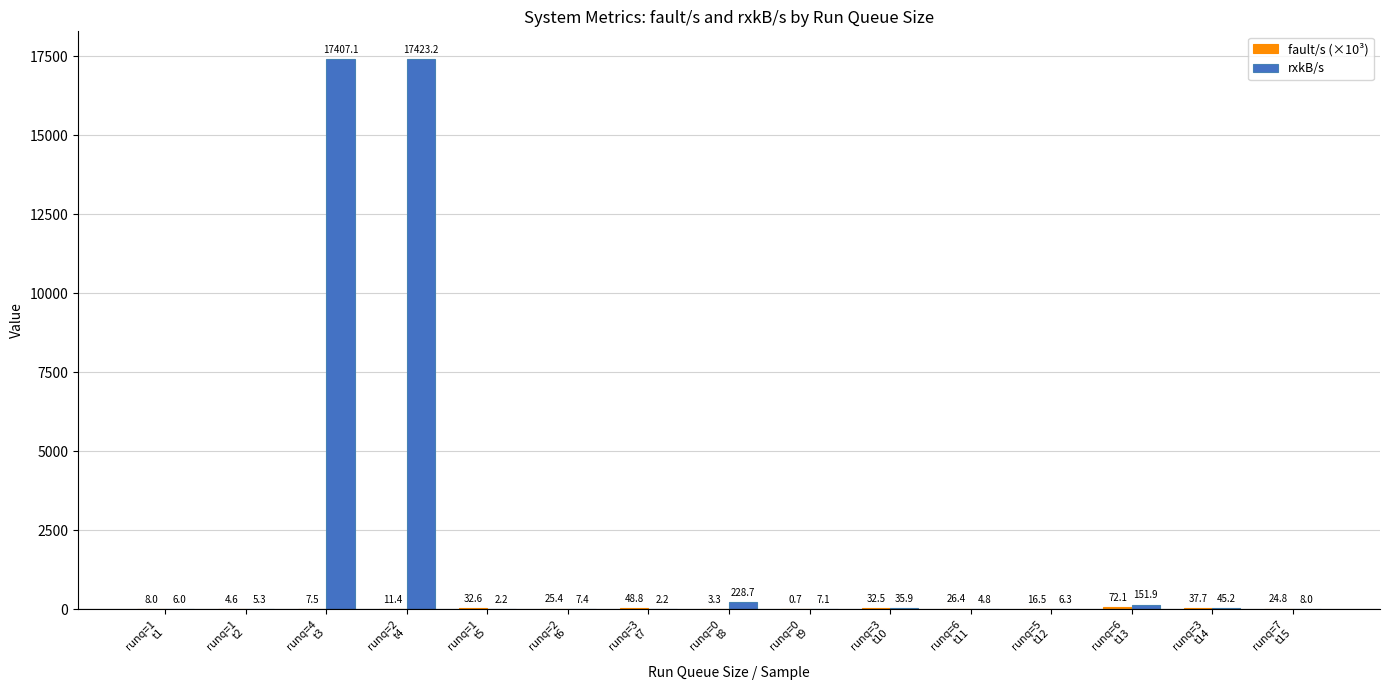

Which series has the largest total across all categories?

rxkB/s